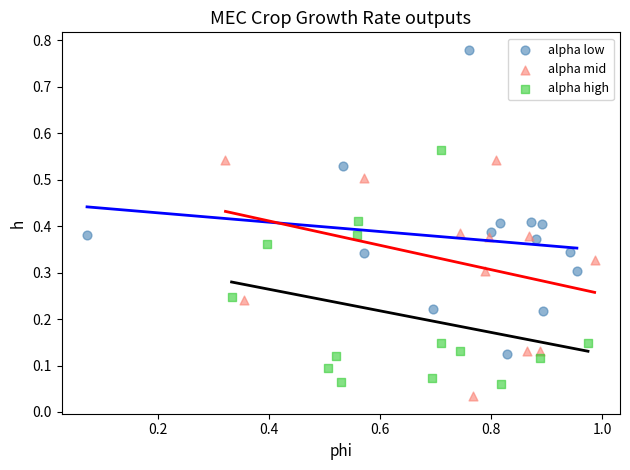

Which series has the widest spread of Y values?

alpha low